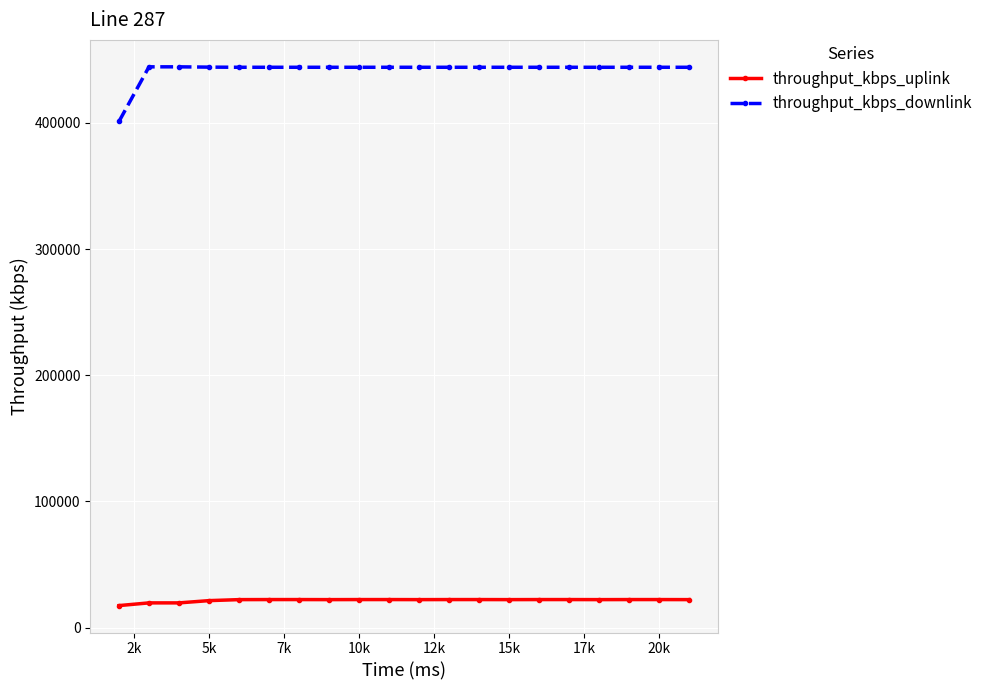

Which series has the largest total across all categories?

throughput_kbps_downlink